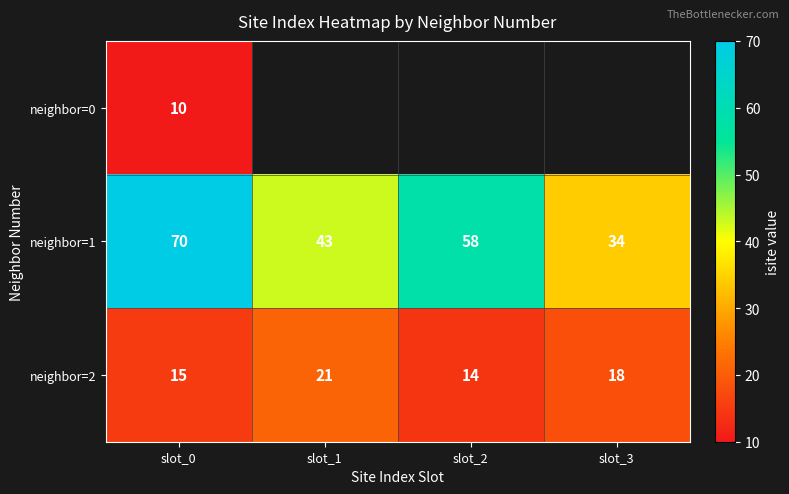

Is the value of neighbor=2 at slot_0 greater than the value of neighbor=1 at slot_1?

No